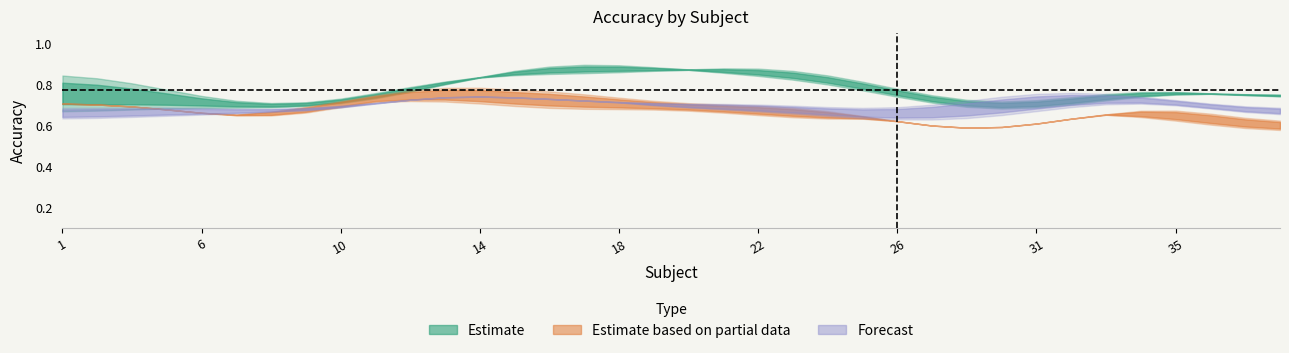

What is the average value of the Estimate based on partial data series?

0.7